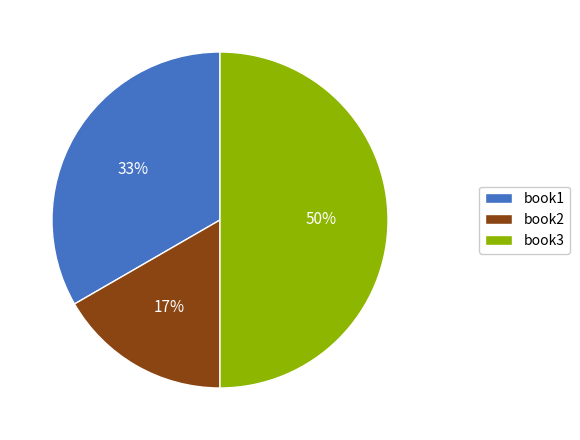

Which category has the smallest portion of the pie?

book2